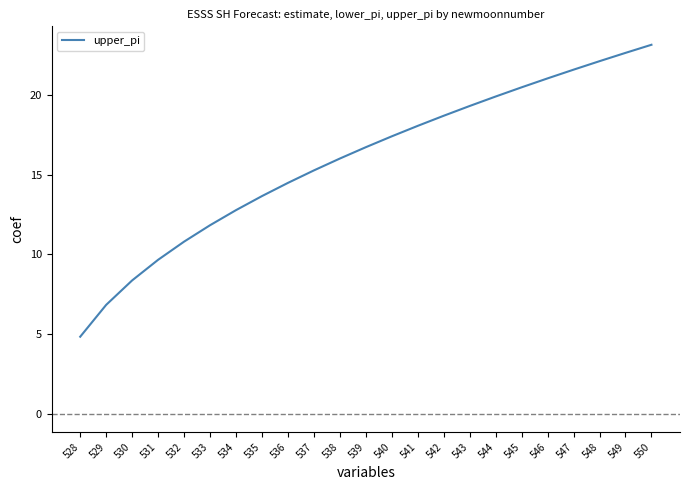

How many series are shown in this chart?

1